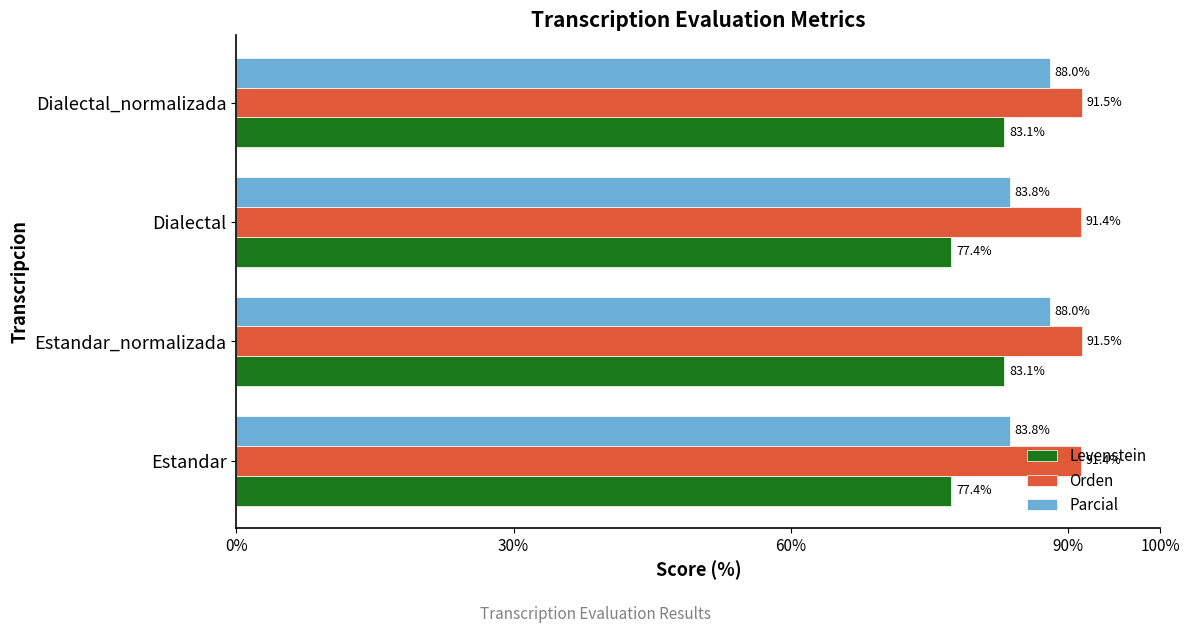

At how many categories does at least one series exceed 88?

4